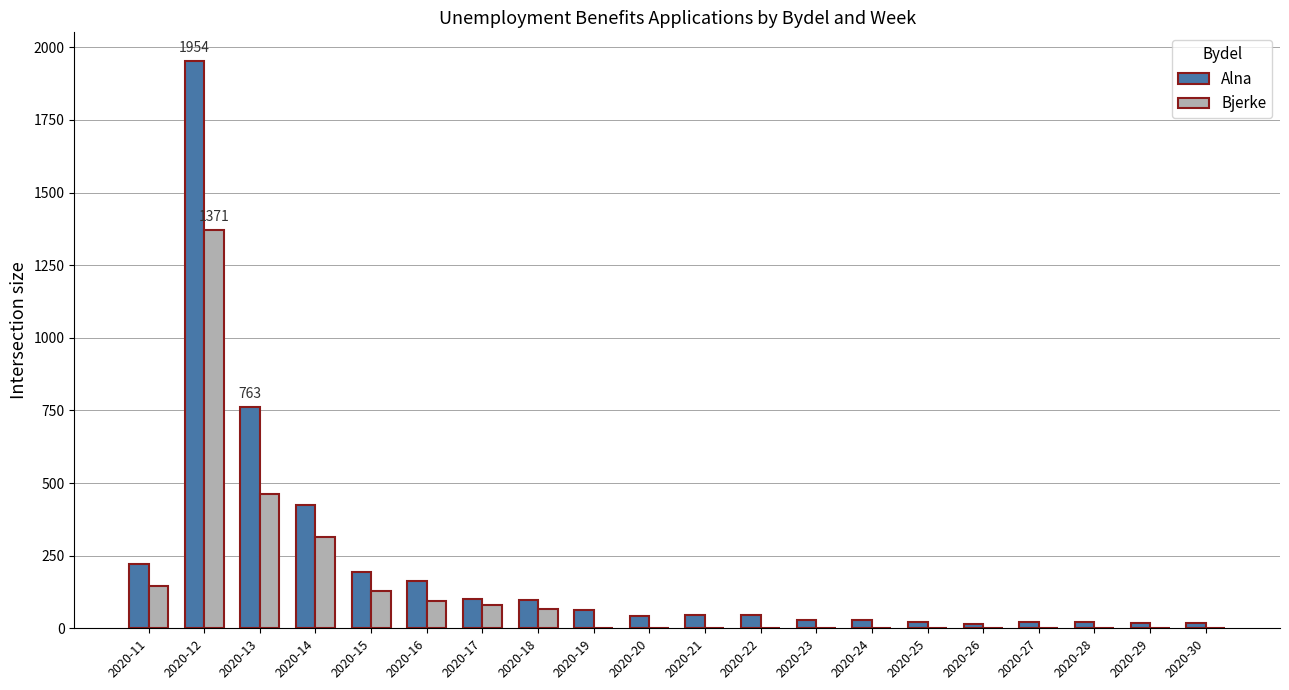

Are the bars horizontal?

No